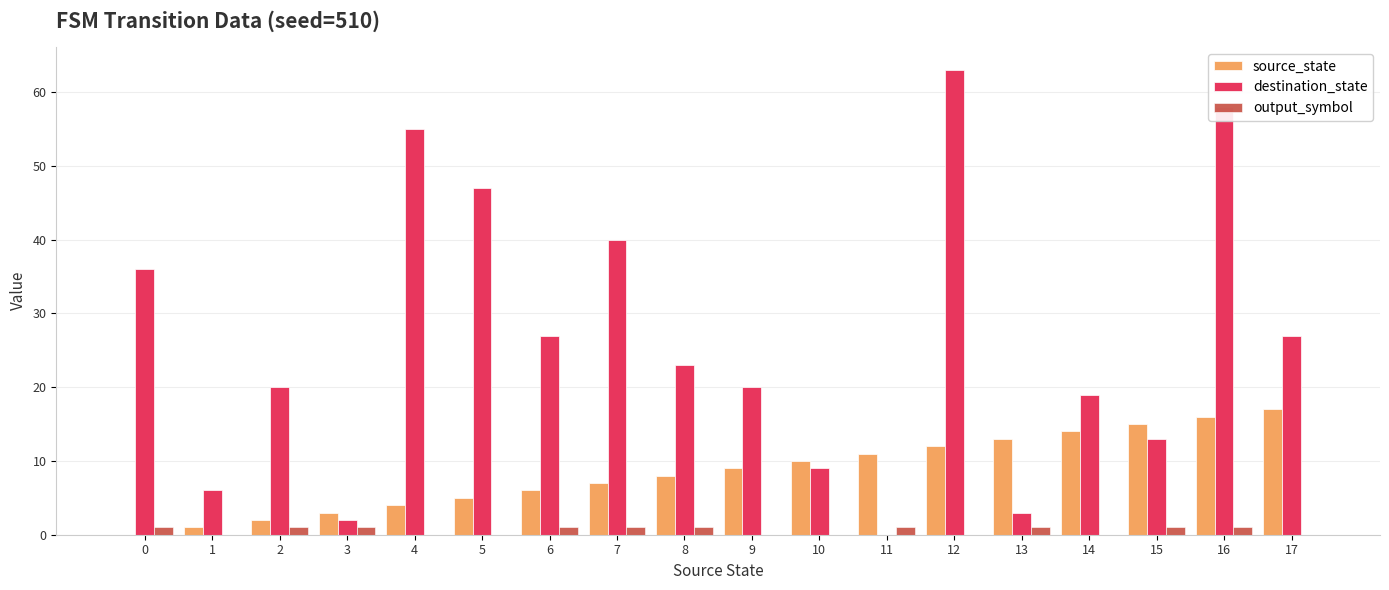

Between 8 and 10, which series saw the biggest shift?

destination_state